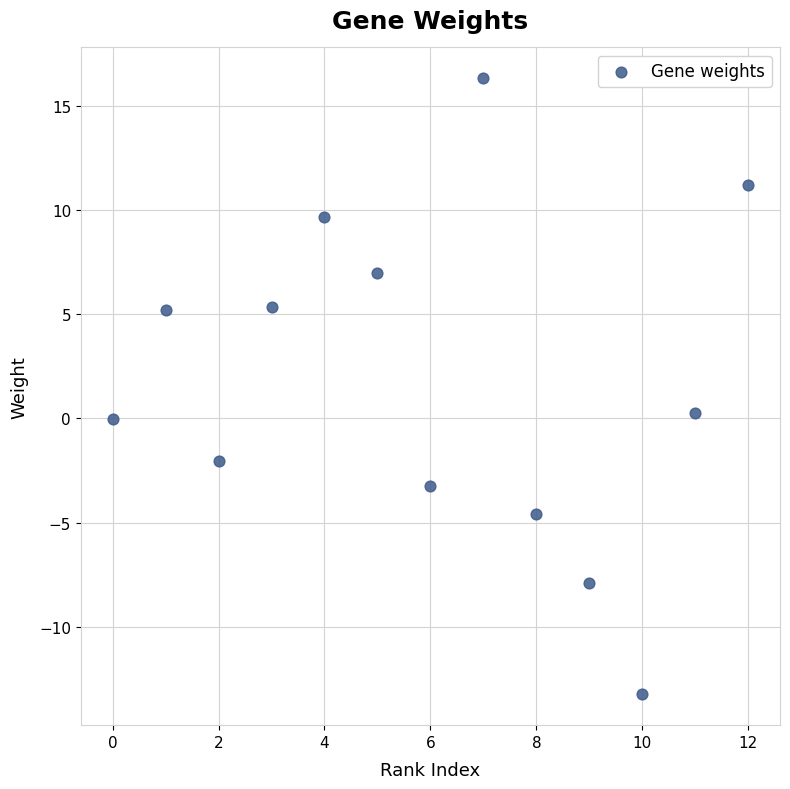

What is the range of X values (max minus min)?

12.0